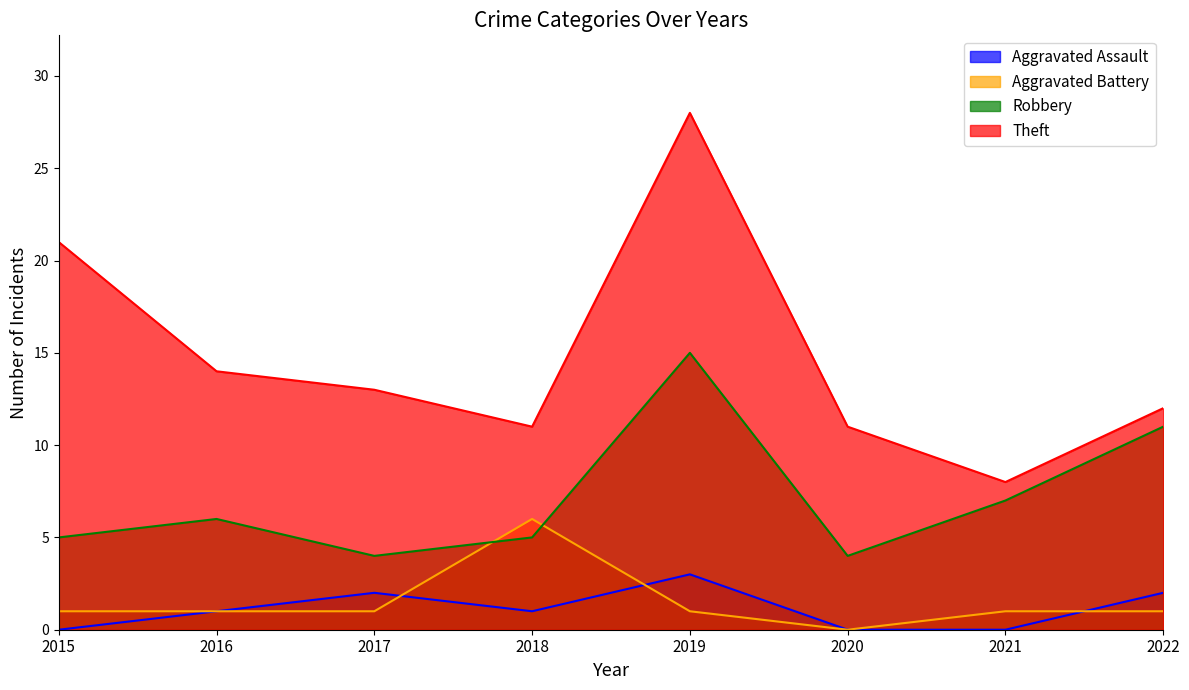

Reading left to right, what are all the values shown in this chart?

Aggravated Assault: 0	1	2	1	3	0	0	2
Aggravated Battery: 1	1	1	6	1	0	1	1
Robbery: 5	6	4	5	15	4	7	11
Theft: 21	14	13	11	28	11	8	12